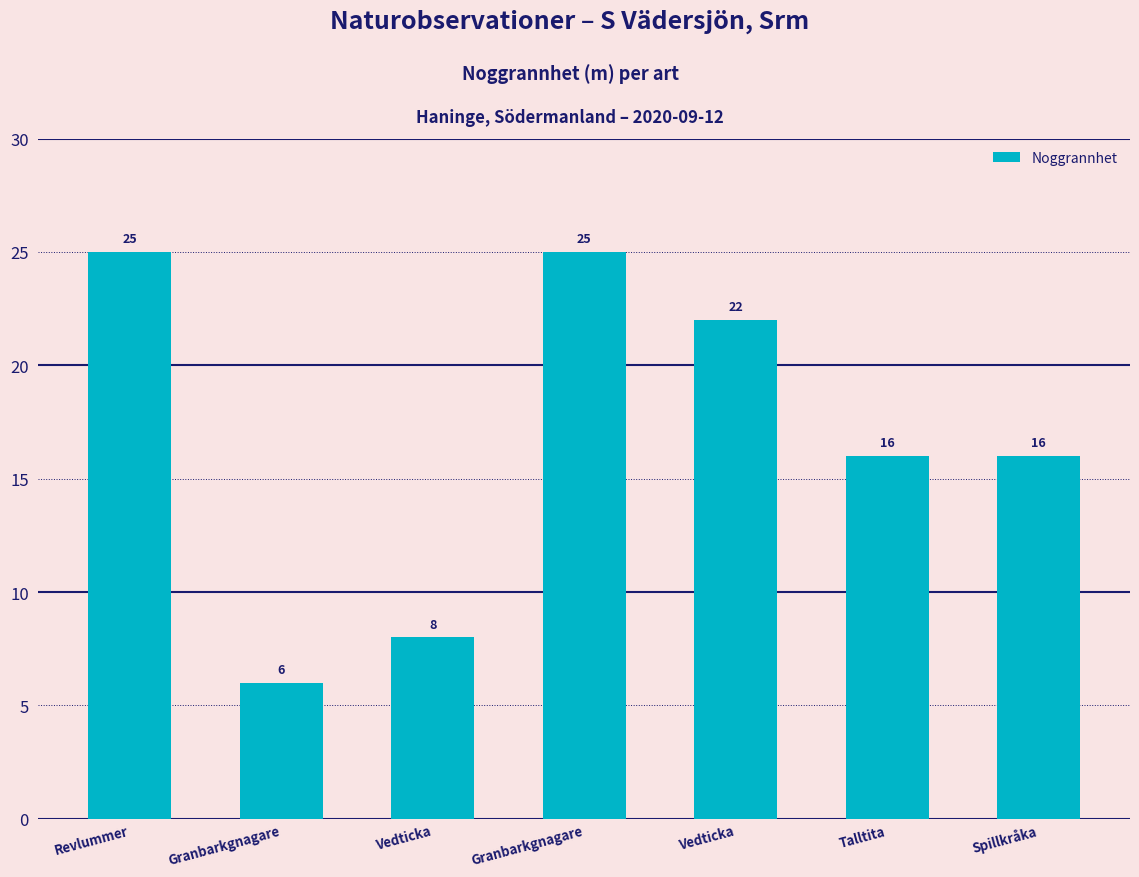

How many bars are there in total?

7